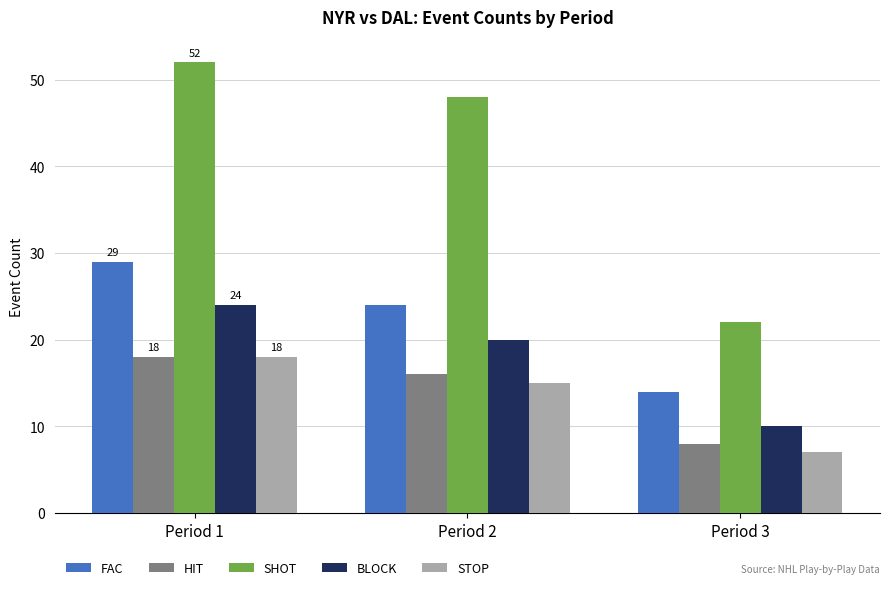

What is the value of the SHOT bar at the 1st from the left?

52